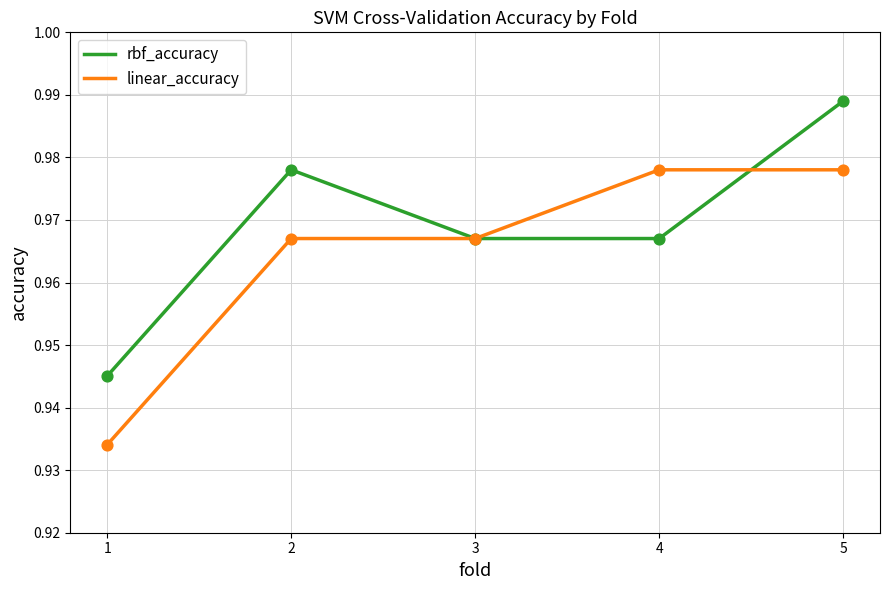

Which series has the largest total across all categories?

rbf_accuracy